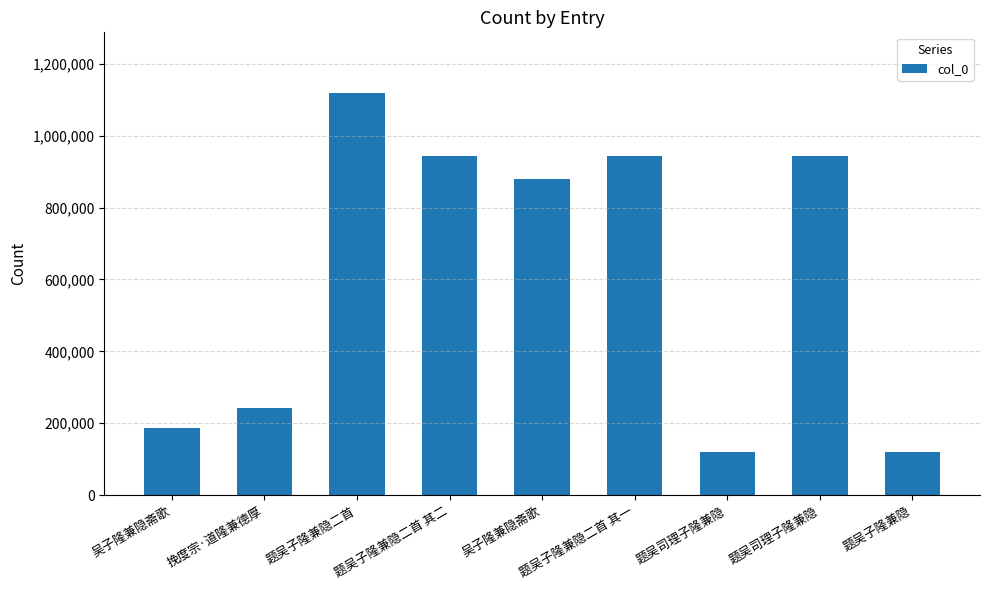

How many bars are there in total?

9